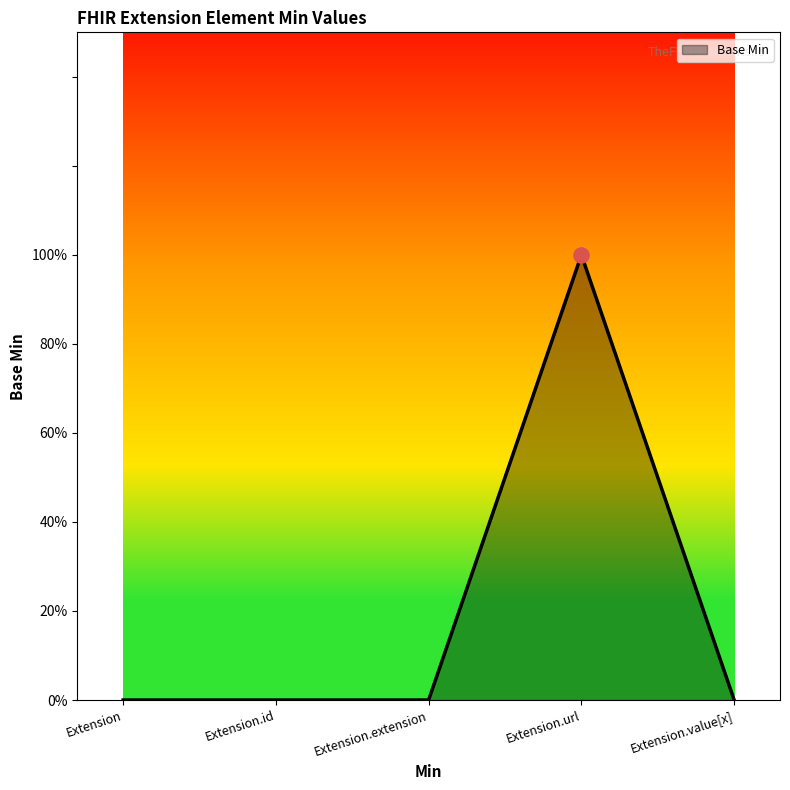

Is this an area chart (filled region under the line)?

Yes